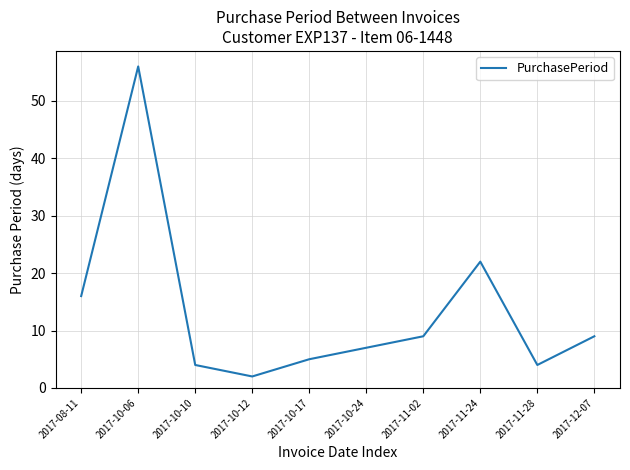

How many interior local peaks (higher than both neighbors) does the data have?

2